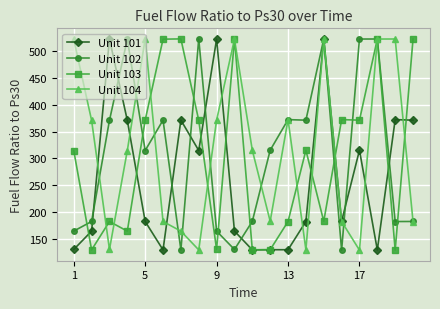

What is the value of the Unit 101 point at the 1st from the left?

131.1